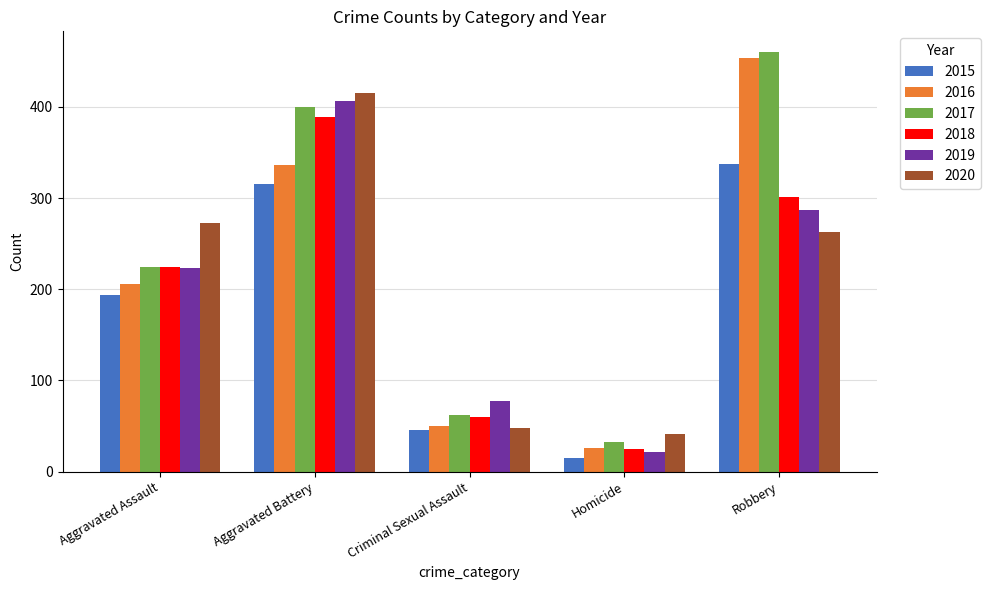

What is the value of the 2017 bar at the 3rd from the left?

62